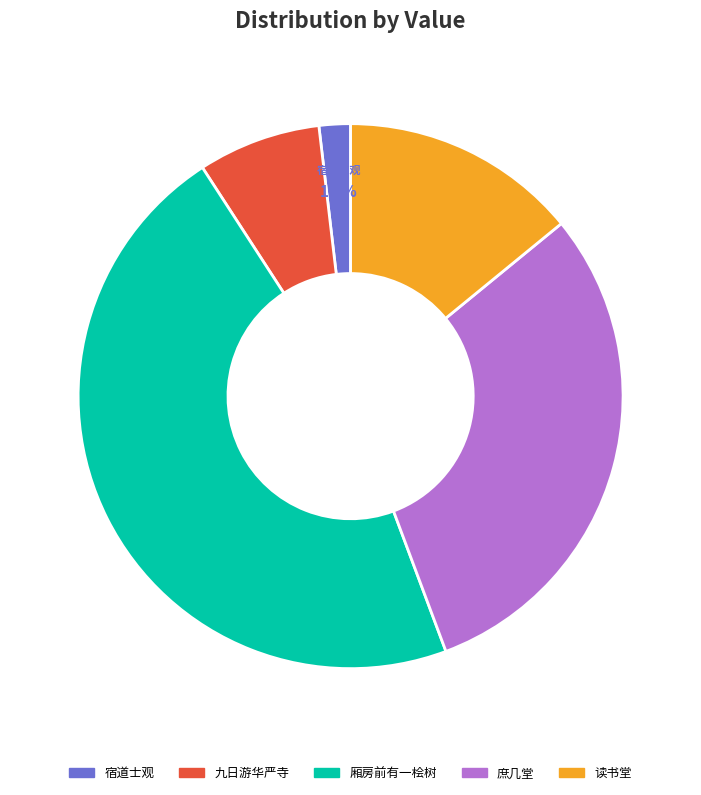

Is there any slice that represents more than half of the pie?

No